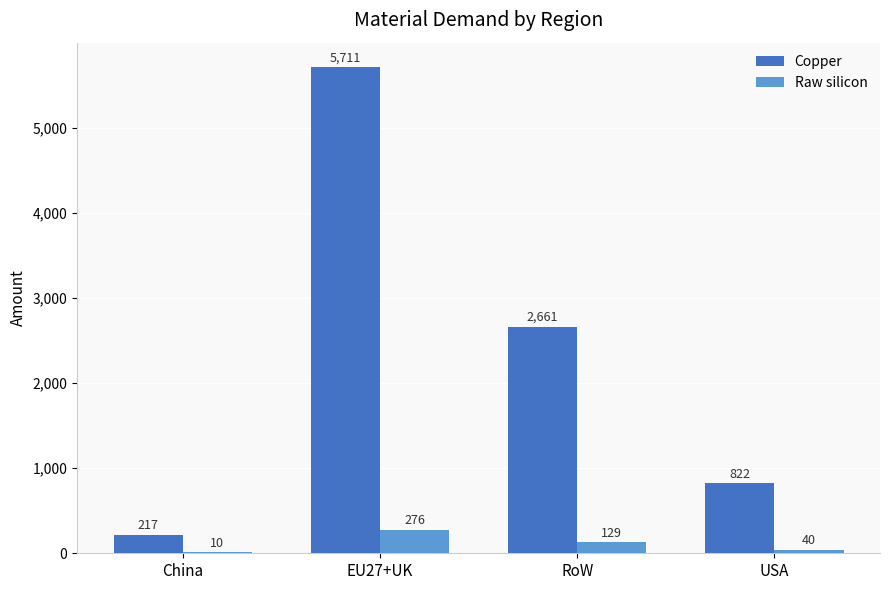

Between China and EU27+UK, which series saw the biggest shift?

Copper